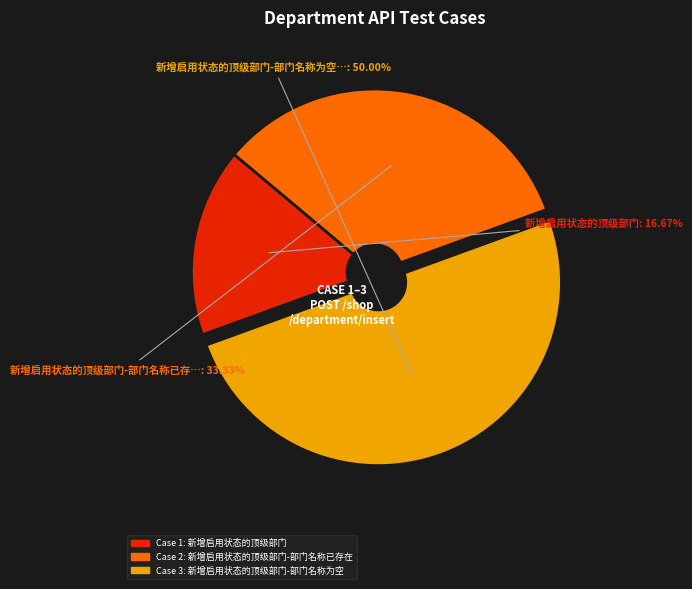

Count the number of slices in the pie.

3